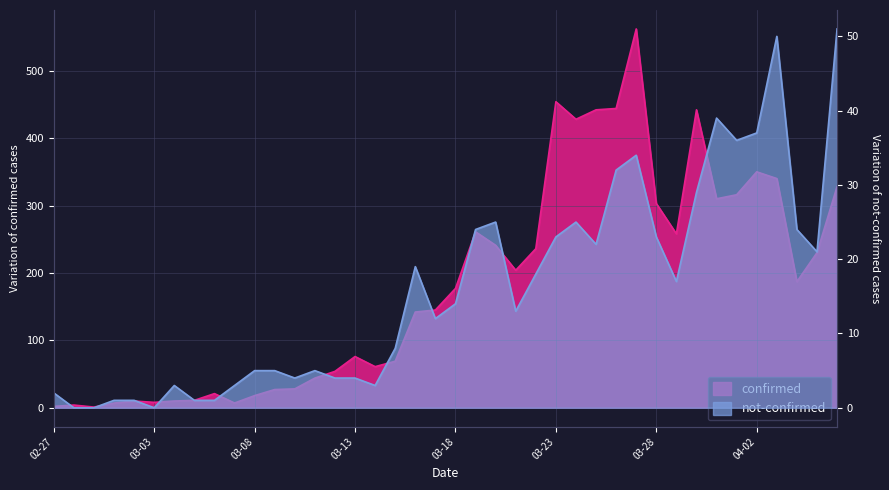

What is the difference between the maximum and second lowest values in the not-confirmed series?

51